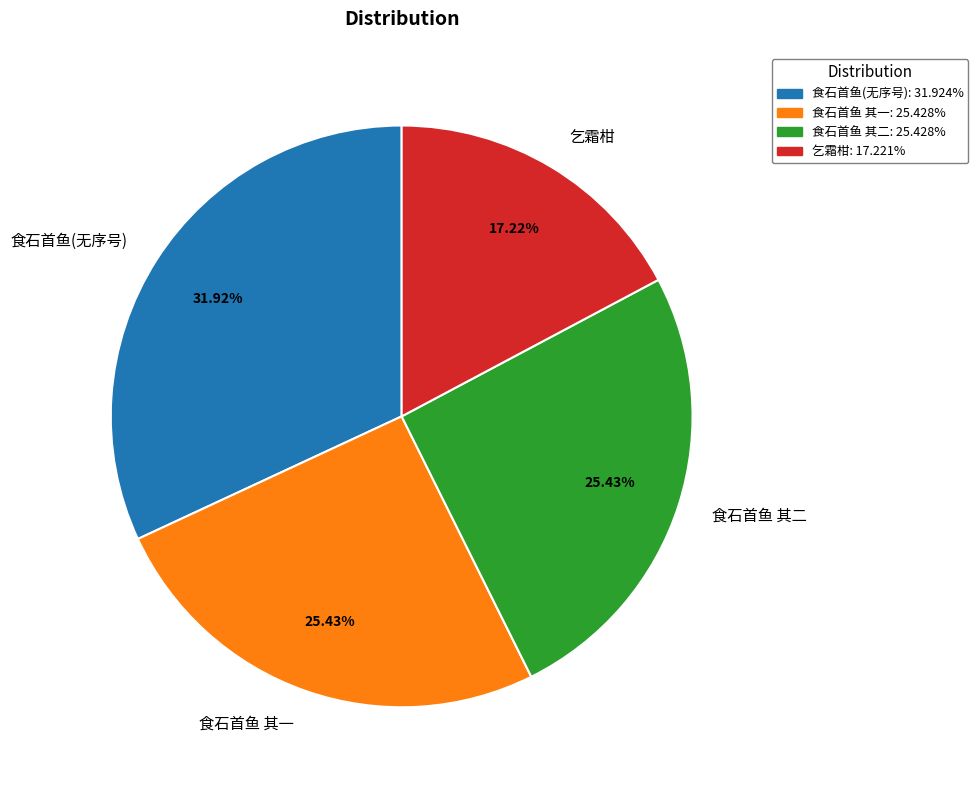

What is the ratio of the value at 乞霜柑 to the value at 食石首鱼(无序号)?

0.5